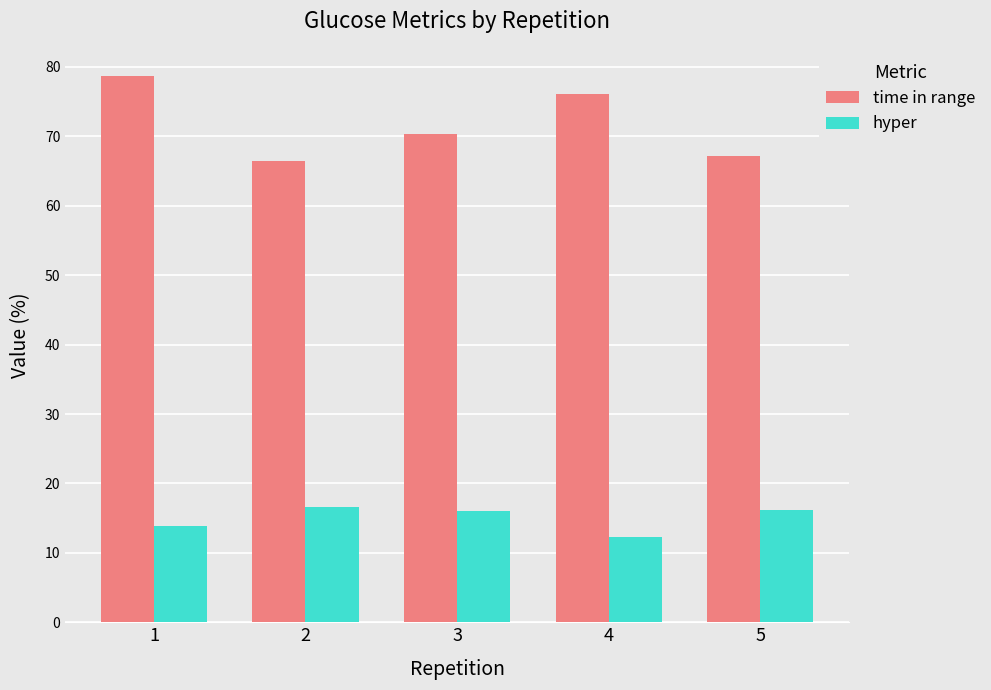

What is the approximate value of hyper at 3?

16.1